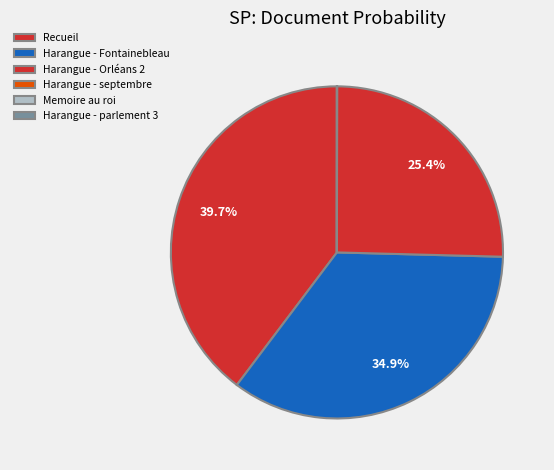

What is the smallest slice in the pie chart?

Memoire au roi